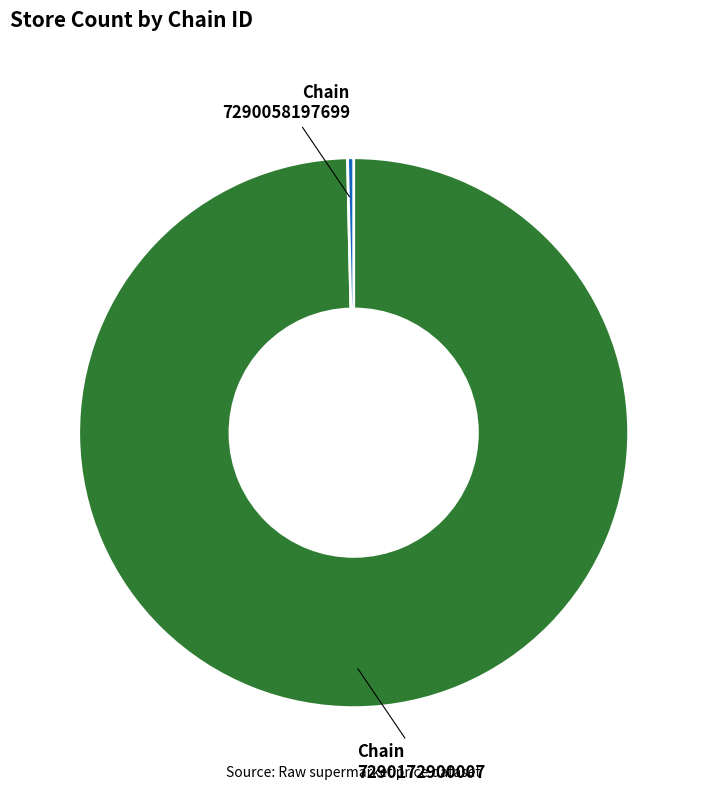

Between Chain 7290058197699 and Chain 7290172900007, which is larger?

Chain 7290172900007